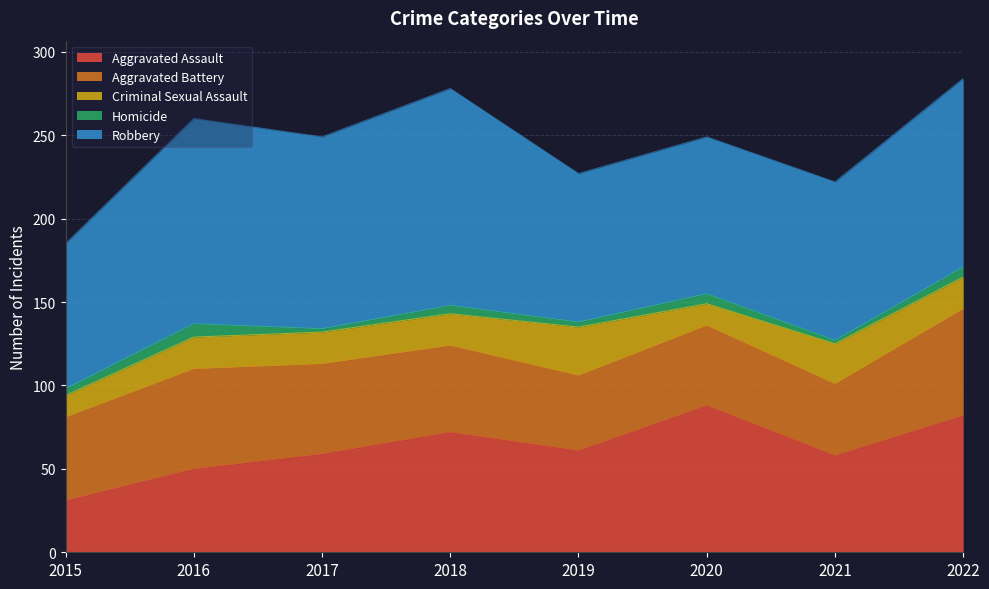

Where is Aggravated Battery nearest to the value 53?

2017